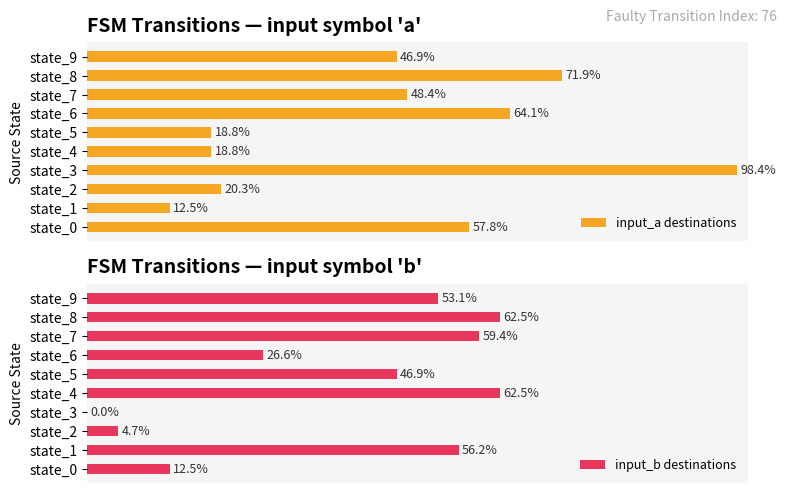

At which label does input_a destinations reach its peak?

state_3